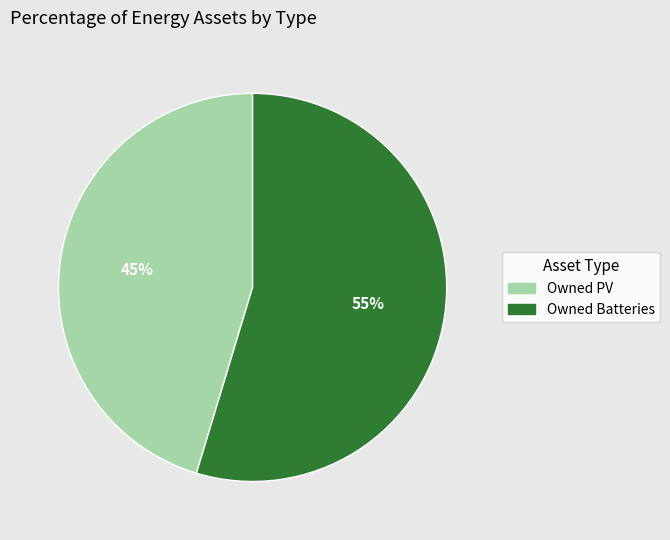

Do Owned Batteries and Owned PV together represent more than half of the pie?

Yes